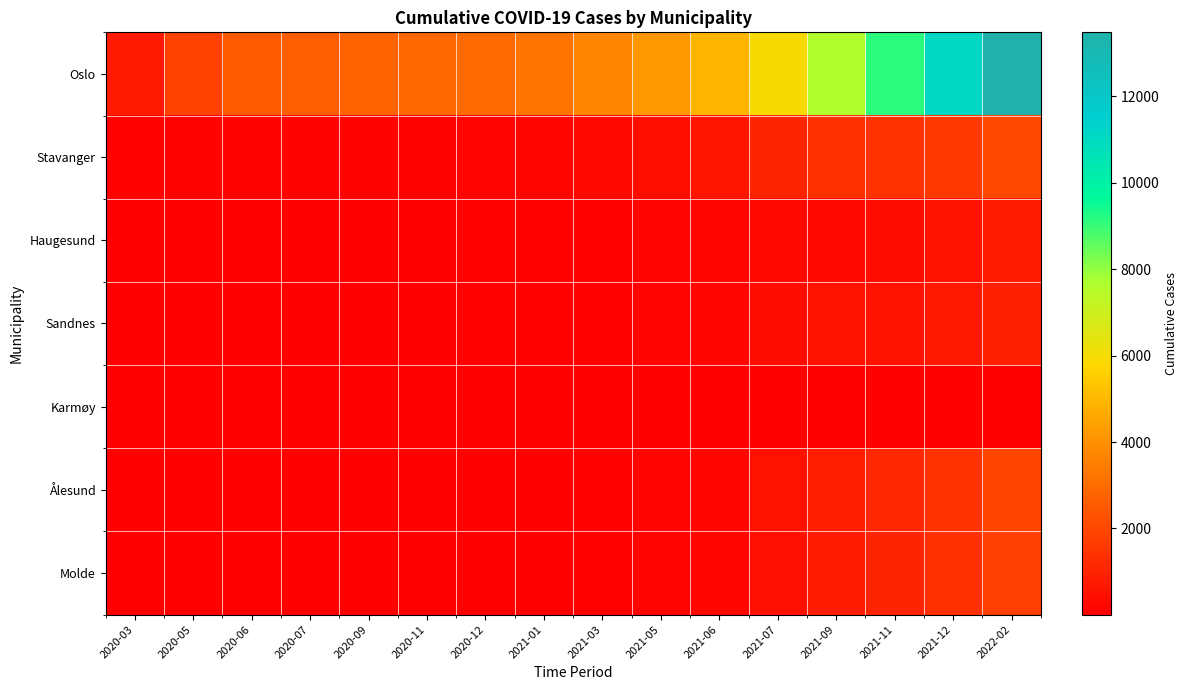

At how many categories does at least one series exceed 2956?

10